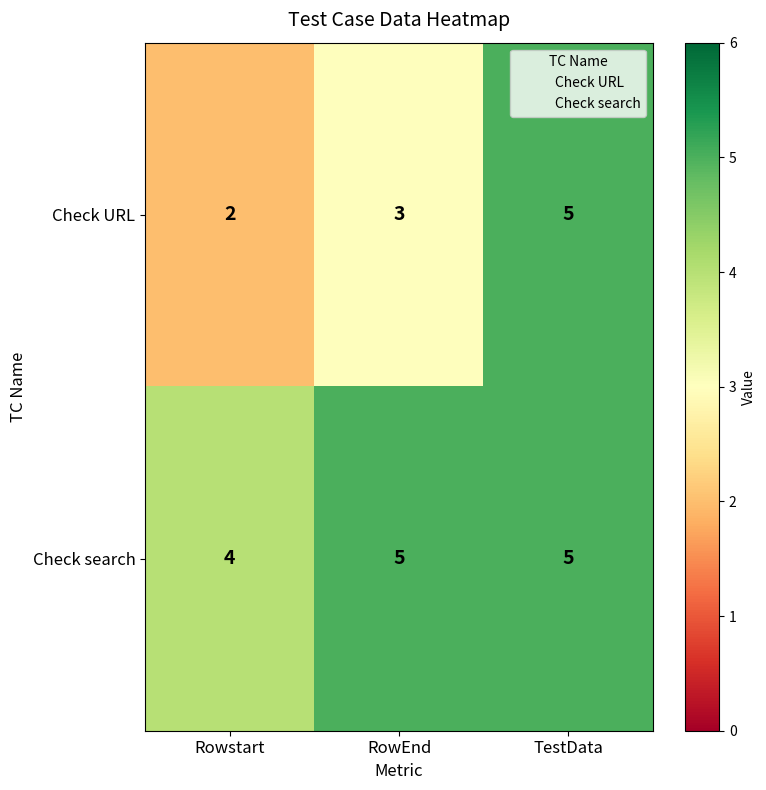

What is the average value of the Check search series?

5